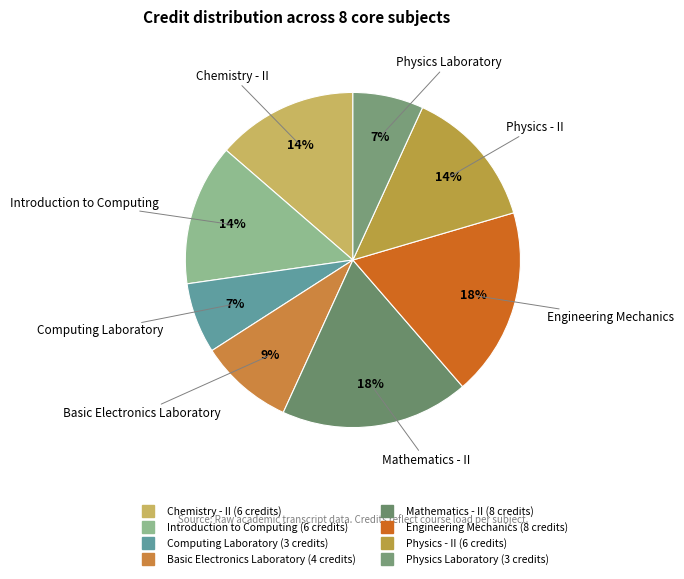

To the nearest percent, what portion does Engineering Mechanics represent?

18%